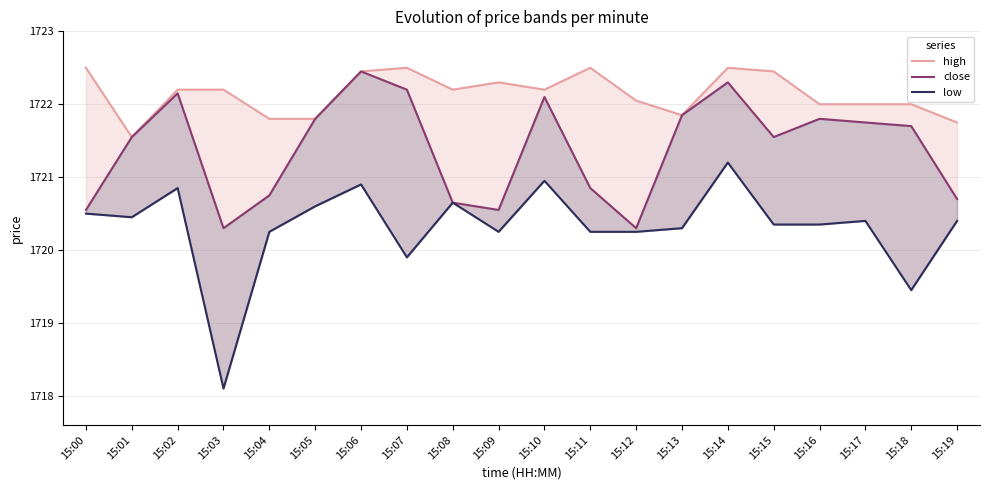

What is the highest value of the high series?

1722.5